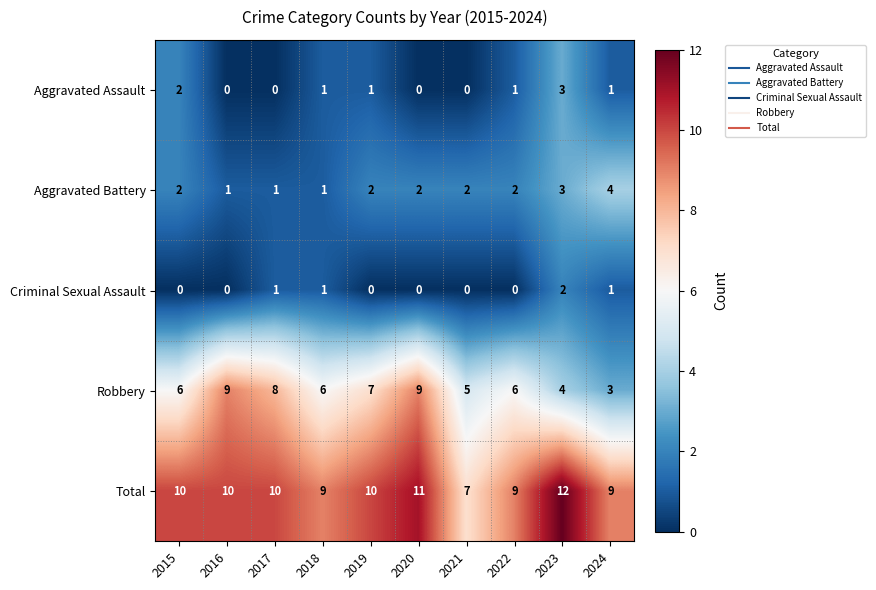

What is the difference between the highest and lowest values at 2018?

8